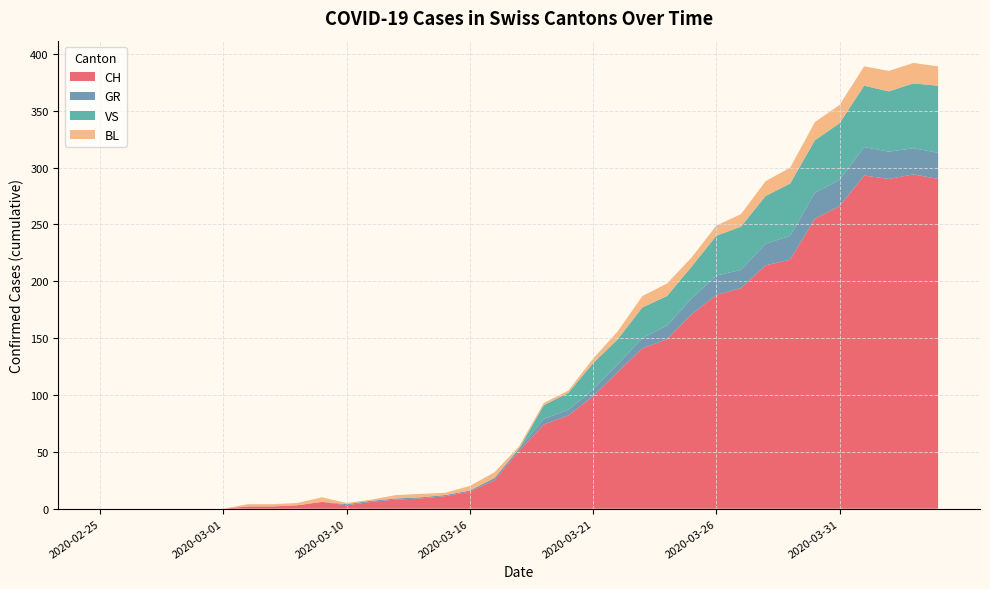

Reading left to right, transcribe all the data shown in this chart.

CH: 2020-02-25=0	2020-02-26=0	2020-02-27=0	2020-02-28=0	2020-02-29=0	2020-03-01=0	2020-03-06=2	2020-03-07=2	2020-03-08=3	2020-03-09=6	2020-03-10=3	2020-03-11=6	2020-03-12=8	2020-03-13=9	2020-03-14=11	2020-03-16=15	2020-03-17=25	2020-03-18=51	2020-03-19=74	2020-03-20=82	2020-03-21=99	2020-03-22=120	2020-03-23=141	2020-03-24=149	2020-03-25=171	2020-03-26=188	2020-03-27=194	2020-03-28=214	2020-03-29=219	2020-03-30=255	2020-03-31=266	2020-04-01=293	2020-04-02=290	2020-04-03=294	2020-04-04=290
GR: 2020-02-25=0	2020-02-26=0	2020-02-27=0	2020-02-28=0	2020-02-29=0	2020-03-01=0	2020-03-06=0	2020-03-07=0	2020-03-08=0	2020-03-09=0	2020-03-10=1	2020-03-11=1	2020-03-12=1	2020-03-13=1	2020-03-14=1	2020-03-16=1	2020-03-17=2	2020-03-18=2	2020-03-19=5	2020-03-20=5	2020-03-21=6	2020-03-22=7	2020-03-23=9	2020-03-24=12	2020-03-25=14	2020-03-26=17	2020-03-27=16	2020-03-28=19	2020-03-29=21	2020-03-30=23	2020-03-31=23	2020-04-01=25	2020-04-02=24	2020-04-03=23	2020-04-04=23
VS: 2020-02-25=0	2020-02-26=0	2020-02-27=0	2020-02-28=0	2020-02-29=0	2020-03-01=0	2020-03-06=0	2020-03-07=0	2020-03-08=0	2020-03-09=0	2020-03-10=0	2020-03-11=0	2020-03-12=0	2020-03-13=0	2020-03-14=0	2020-03-16=0	2020-03-17=0	2020-03-18=0	2020-03-19=12	2020-03-20=15	2020-03-21=23	2020-03-22=22	2020-03-23=27	2020-03-24=26	2020-03-25=28	2020-03-26=35	2020-03-27=38	2020-03-28=42	2020-03-29=46	2020-03-30=46	2020-03-31=50	2020-04-01=54	2020-04-02=53	2020-04-03=57	2020-04-04=59
BL: 2020-02-25=0	2020-02-26=0	2020-02-27=0	2020-02-28=0	2020-02-29=0	2020-03-01=0	2020-03-06=2	2020-03-07=2	2020-03-08=2	2020-03-09=4	2020-03-10=1	2020-03-11=1	2020-03-12=3	2020-03-13=3	2020-03-14=2	2020-03-16=4	2020-03-17=5	2020-03-18=2	2020-03-19=2	2020-03-20=2	2020-03-21=4	2020-03-22=7	2020-03-23=10	2020-03-24=11	2020-03-25=8	2020-03-26=9	2020-03-27=11	2020-03-28=13	2020-03-29=14	2020-03-30=16	2020-03-31=16	2020-04-01=17	2020-04-02=18	2020-04-03=18	2020-04-04=17